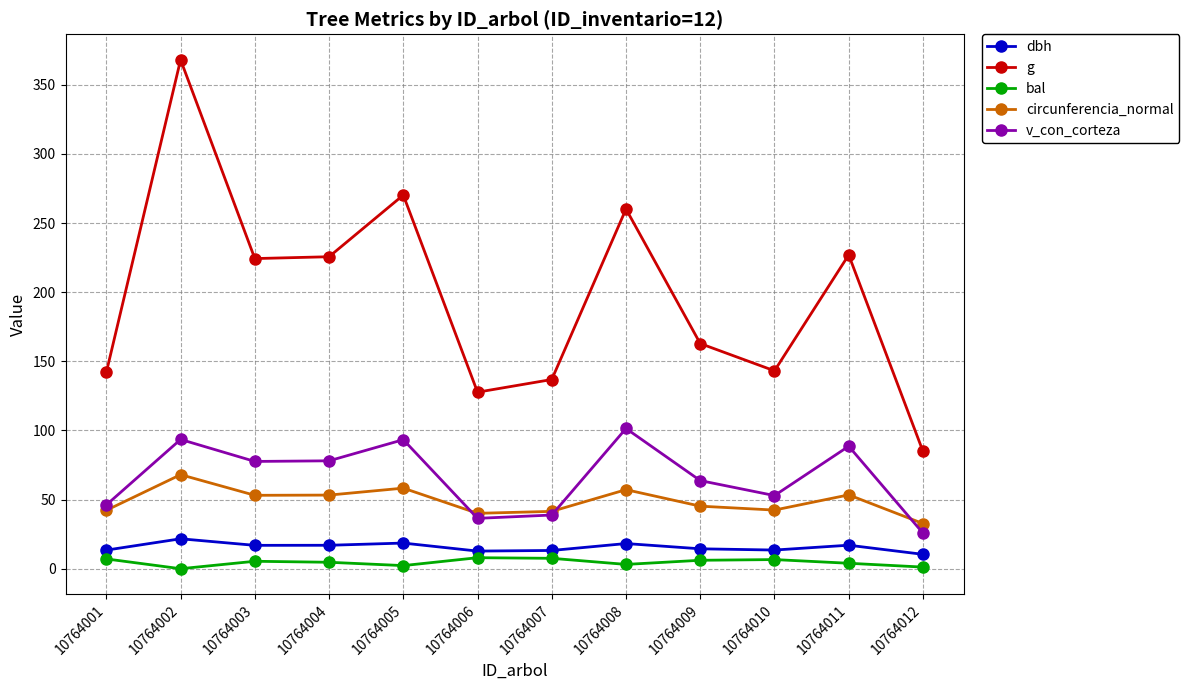

At which category is the sum across all series the highest?

10764002